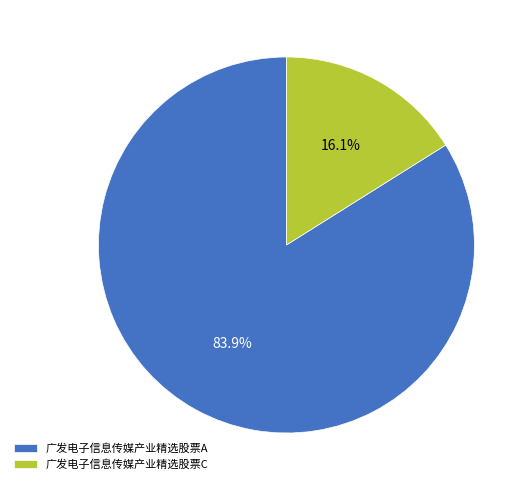

To the nearest percent, what is the difference between the 广发电子信息传媒产业精选股票A and 广发电子信息传媒产业精选股票C slice percentages?

68%